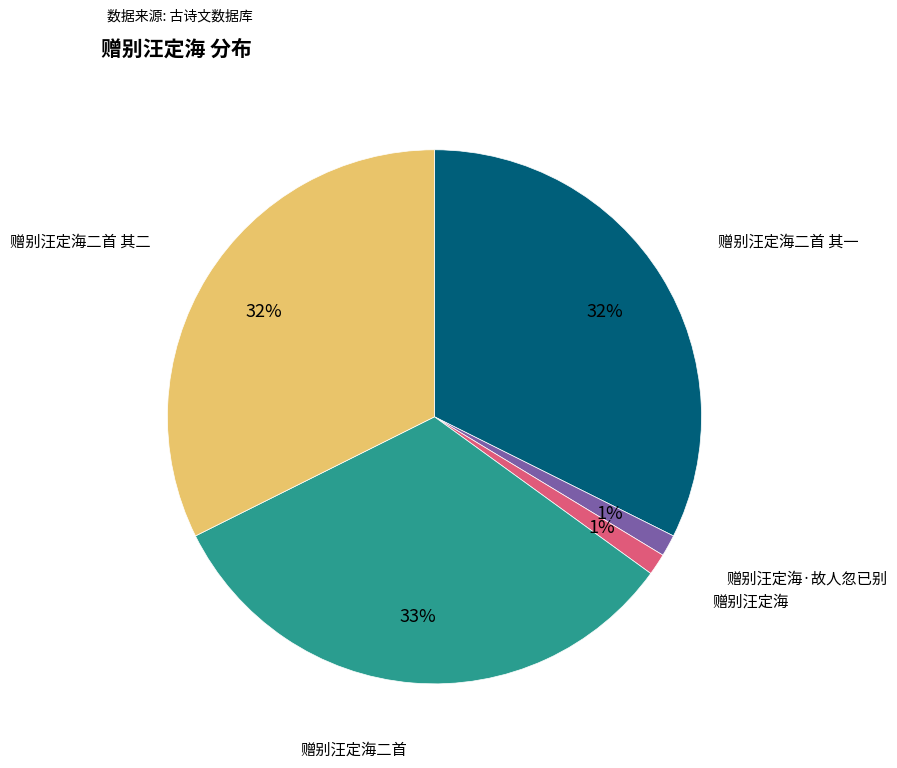

Does 赠别汪定海·故人忽已别 account for over 50% of the chart?

No